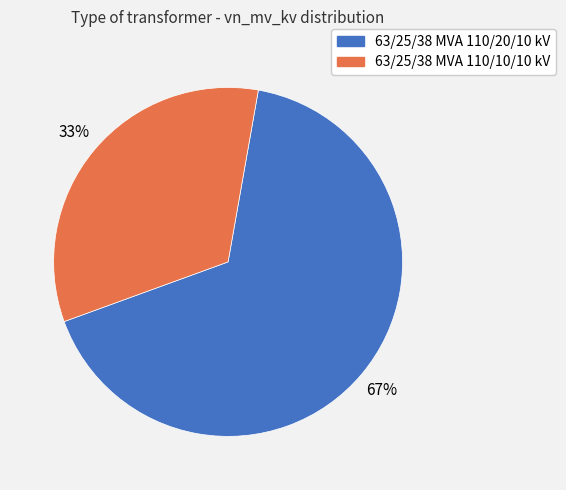

To the nearest percent, what is the combined percentage of 63/25/38 MVA 110/10/10 kV and 63/25/38 MVA 110/20/10 kV?

100%